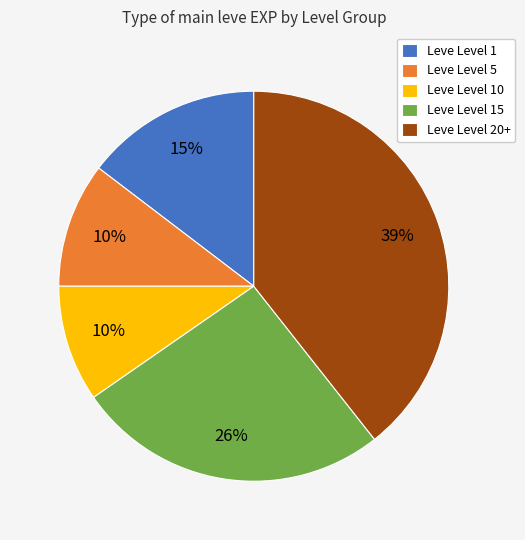

What is the largest slice in the pie chart?

Leve Level 20+